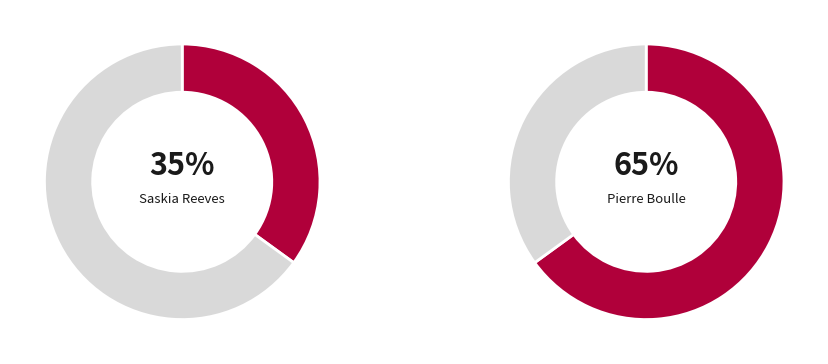

To the nearest percent, what is the difference between the Pierre Boulle and Saskia Reeves slice percentages?

30%